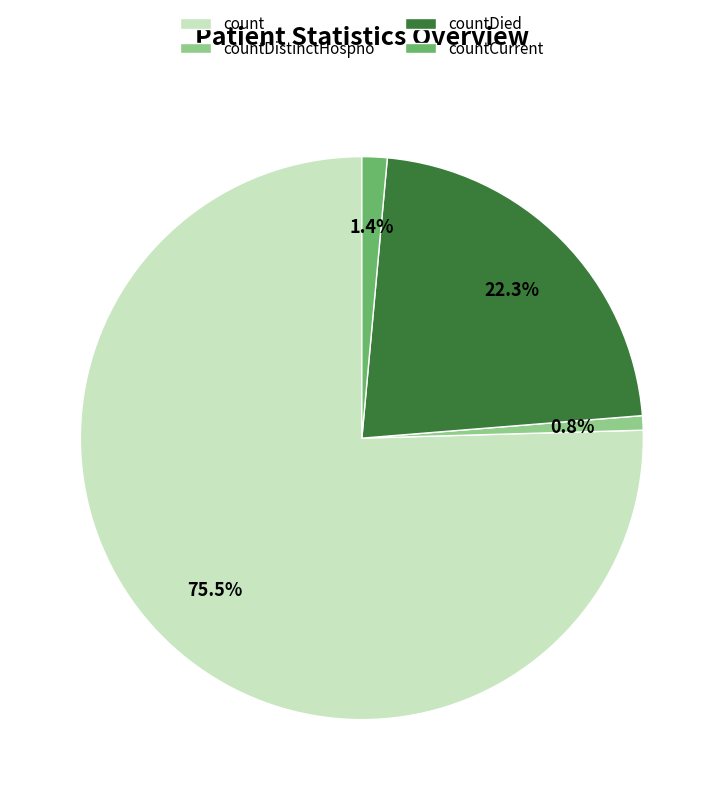

Approximately how many times larger is the value at countDied compared to countDistinctHospno?

27.0